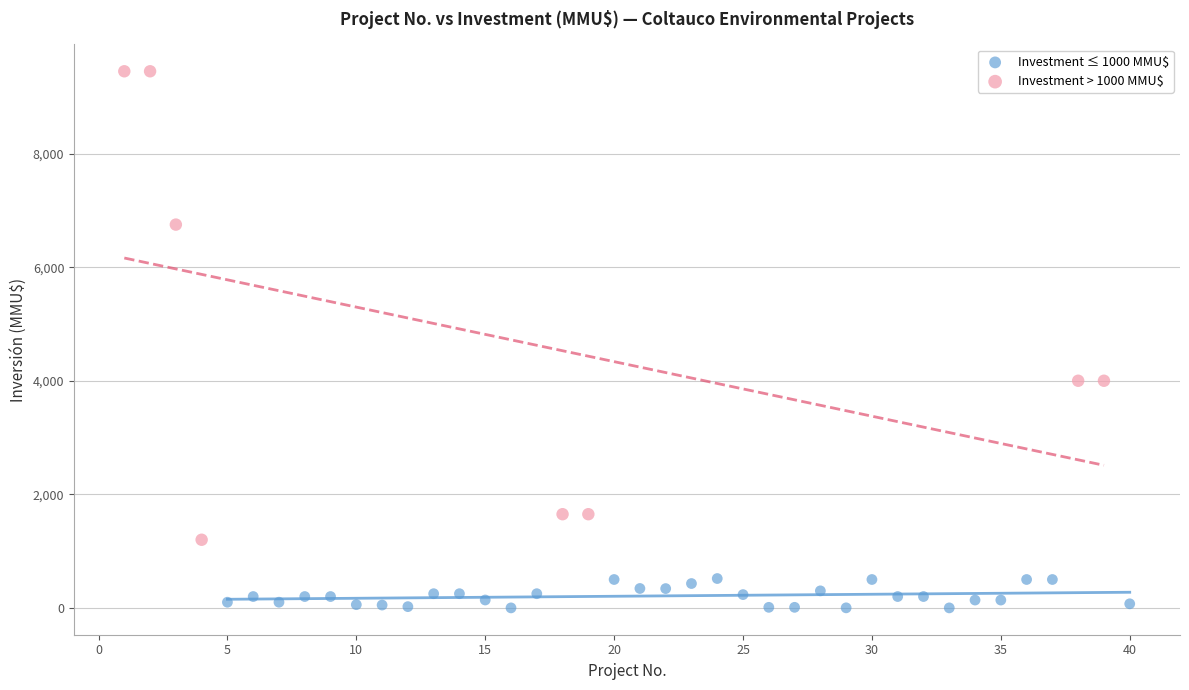

Which series reaches the minimum Y coordinate?

Investment ≤ 1000 MMU$